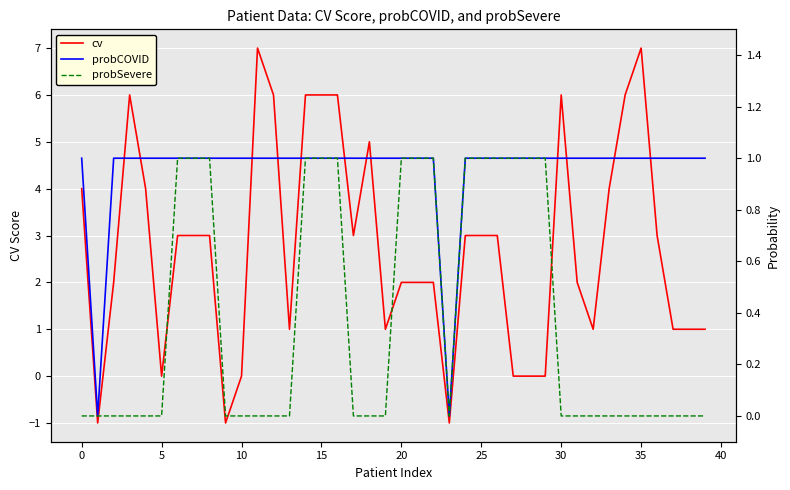

Reading left to right, list all the values displayed in this chart.

cv: 4	-1	2	6	4	0	3	3	3	-1	0	7	6	1	6	6	6	3	5	1	2	2	2	-1	3	3	3	0	0	0	6	2	1	4	6	7	3	1	1	1
probCOVID: 1	0	1	1	1	1	1	1	1	1	1	1	1	1	1	1	1	1	1	1	1	1	1	0	1	1	1	1	1	1	1	1	1	1	1	1	1	1	1	1
probSevere: 0	0	0	0	0	0	1	1	1	0	0	0	0	0	1	1	1	0	0	0	1	1	1	0	1	1	1	1	1	1	0	0	0	0	0	0	0	0	0	0